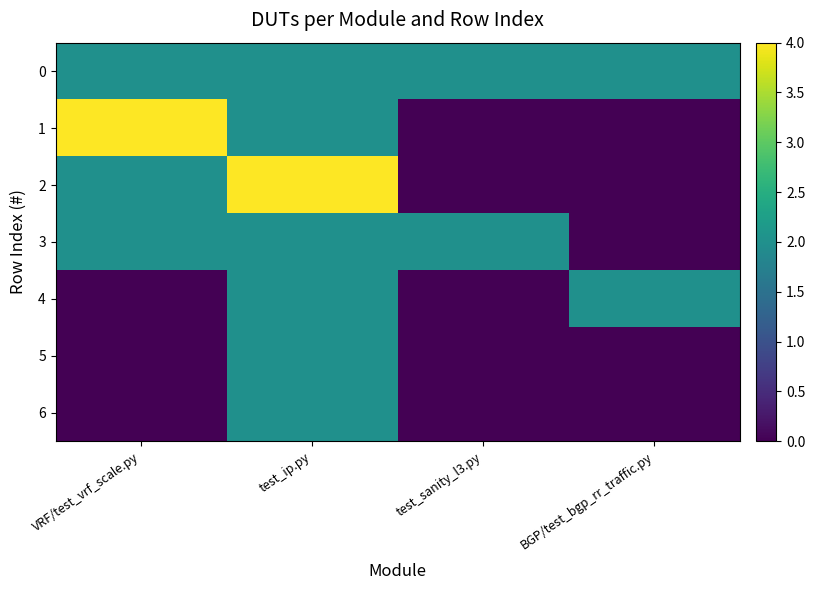

Reading left to right, list all the values displayed in this chart.

0: VRF/test_vrf_scale.py=2	test_ip.py=2	test_sanity_l3.py=2	BGP/test_bgp_rr_traffic.py=2
1: VRF/test_vrf_scale.py=4	test_ip.py=2	test_sanity_l3.py=0	BGP/test_bgp_rr_traffic.py=0
2: VRF/test_vrf_scale.py=2	test_ip.py=4	test_sanity_l3.py=0	BGP/test_bgp_rr_traffic.py=0
3: VRF/test_vrf_scale.py=2	test_ip.py=2	test_sanity_l3.py=2	BGP/test_bgp_rr_traffic.py=0
4: VRF/test_vrf_scale.py=0	test_ip.py=2	test_sanity_l3.py=0	BGP/test_bgp_rr_traffic.py=2
5: VRF/test_vrf_scale.py=0	test_ip.py=2	test_sanity_l3.py=0	BGP/test_bgp_rr_traffic.py=0
6: VRF/test_vrf_scale.py=0	test_ip.py=2	test_sanity_l3.py=0	BGP/test_bgp_rr_traffic.py=0